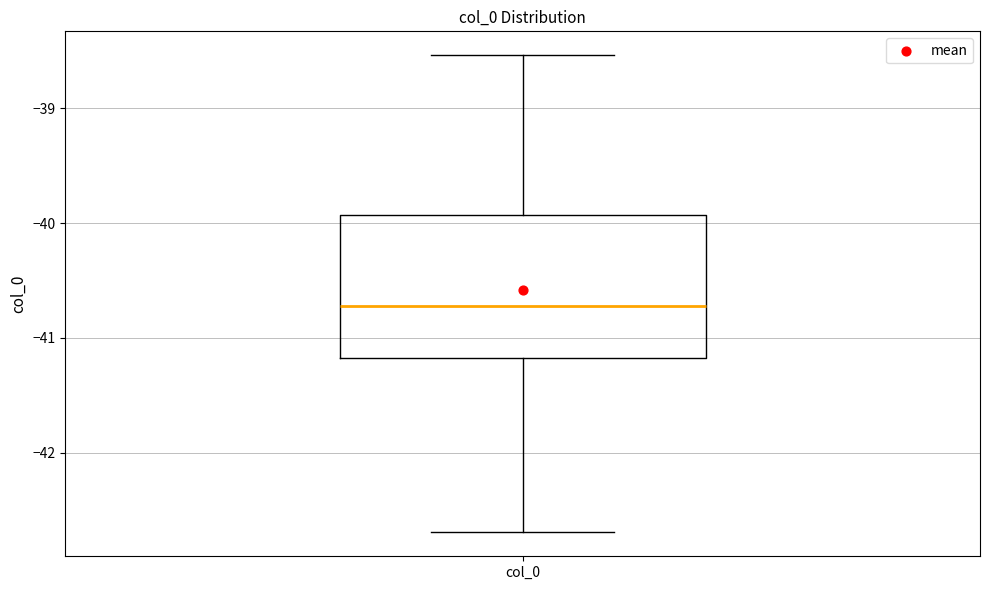

Read this box plot against the y-axis: the position of the median line, the range covered by the box, and the ends of both whiskers. The values are not printed on the chart, so give them approximately, as read against the axis.

median -40.7, box -41.2 to -39.9, whiskers -42.7 to -38.5